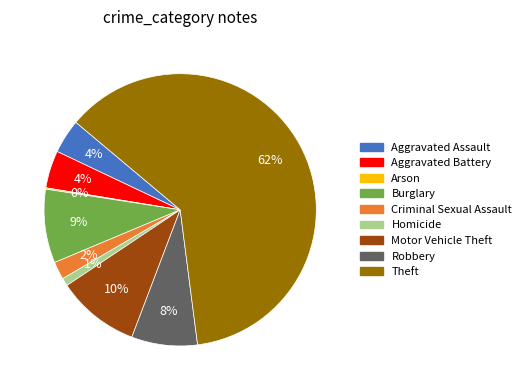

Do Aggravated Battery and Criminal Sexual Assault together represent more than half of the pie?

No